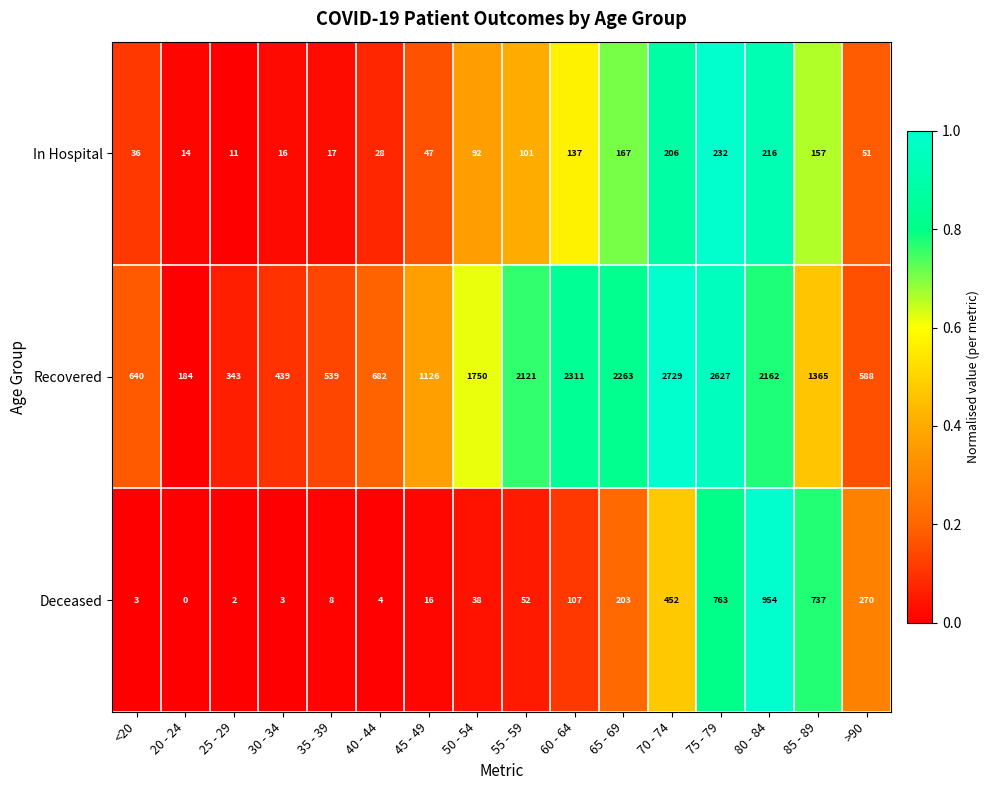

Which series has the largest total across all categories?

Recovered